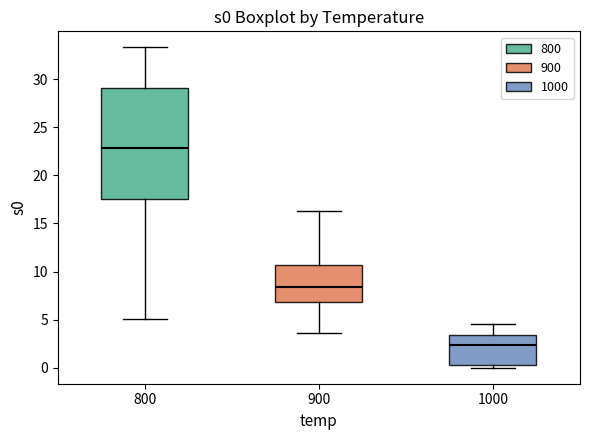

Reading left to right, transcribe this box plot: for each box, give where its median line is, the range the box spans, and where its two whiskers end, as read against the y-axis. The values are not printed on the chart, so give them approximately, as read against the axis.

800: median 23.0, box 17.5 to 29.0, whiskers 5.0 to 33.5
900: median 8.5, box 7.0 to 10.5, whiskers 3.5 to 16.5
1000: median 2.5, box 0.5 to 3.5, whiskers 0.0 to 4.5